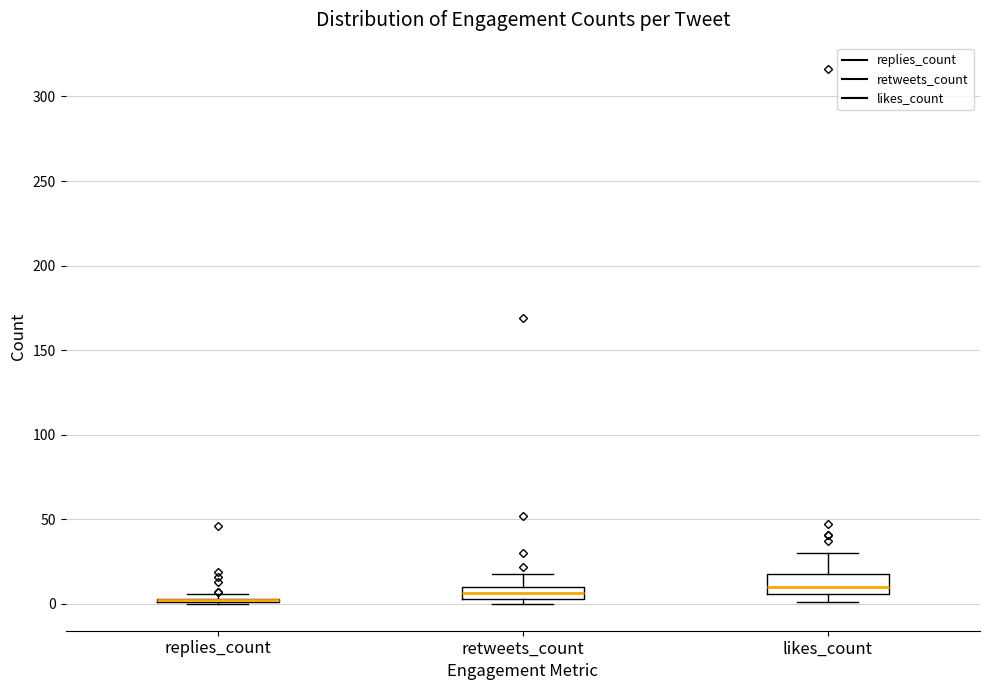

Where is the lower edge of the box for retweets_count on the y-axis? The values are not printed on the chart, so give them approximately, as read against the axis.

5